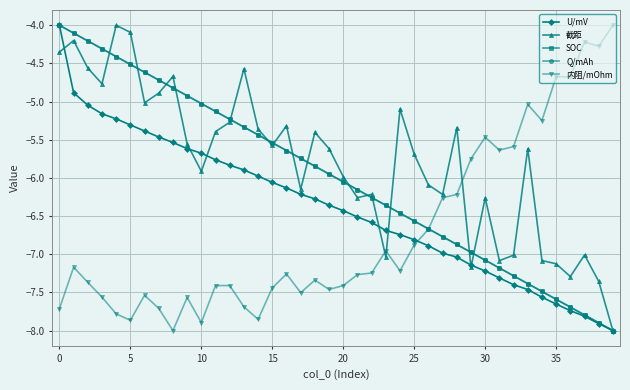

What is the minimum value for Q/mAh?

-8.0